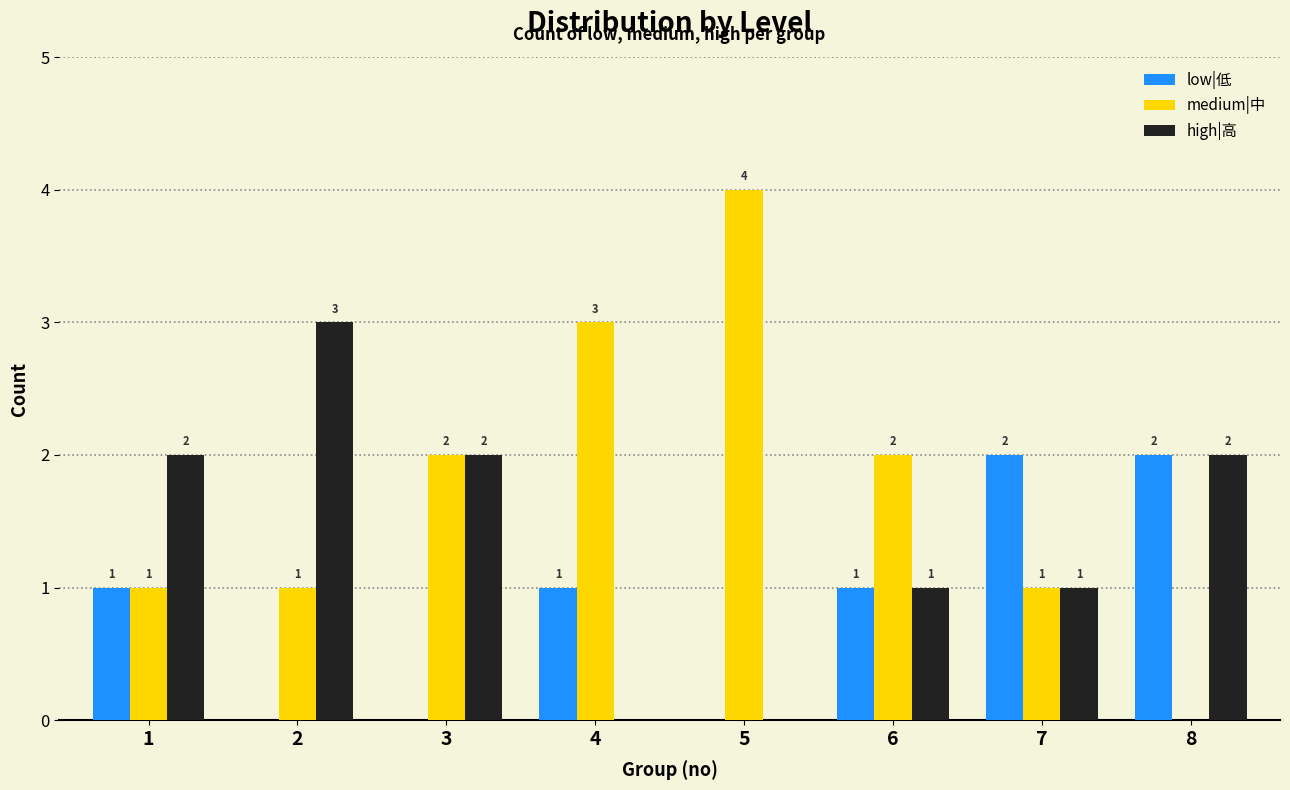

Which series has the largest total across all categories?

medium|中